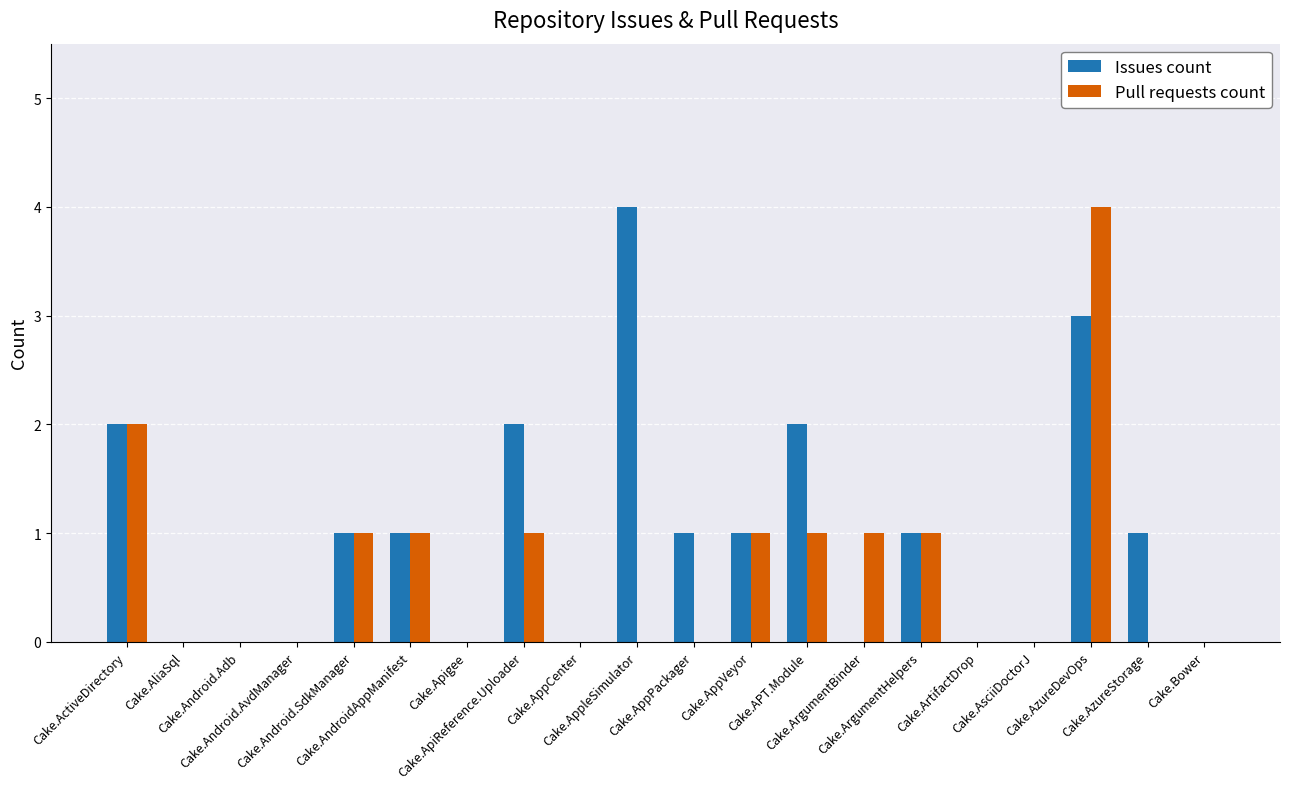

What is the greatest value displayed?

4